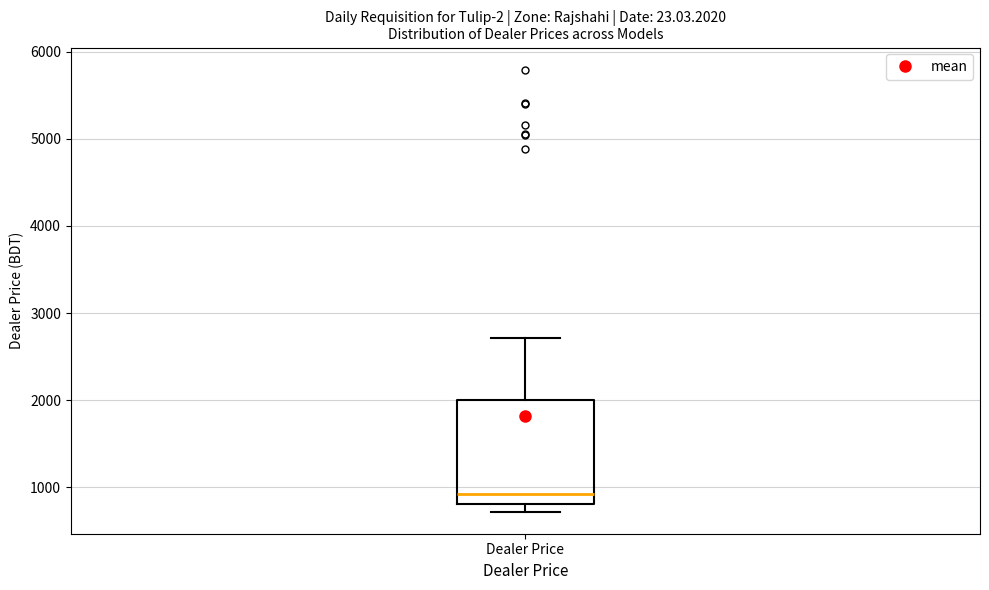

Where does the upper whisker of the box for Dealer Price end on the y-axis? The values are not printed on the chart, so give them approximately, as read against the axis.

2700